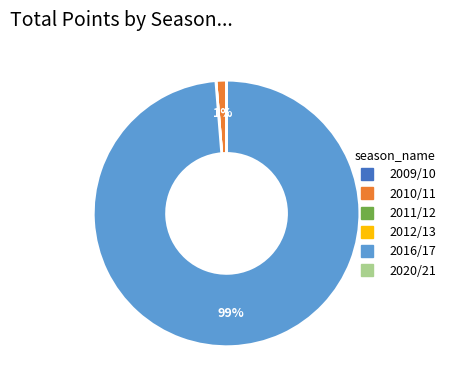

To the nearest percent, what is the average slice percentage?

17%